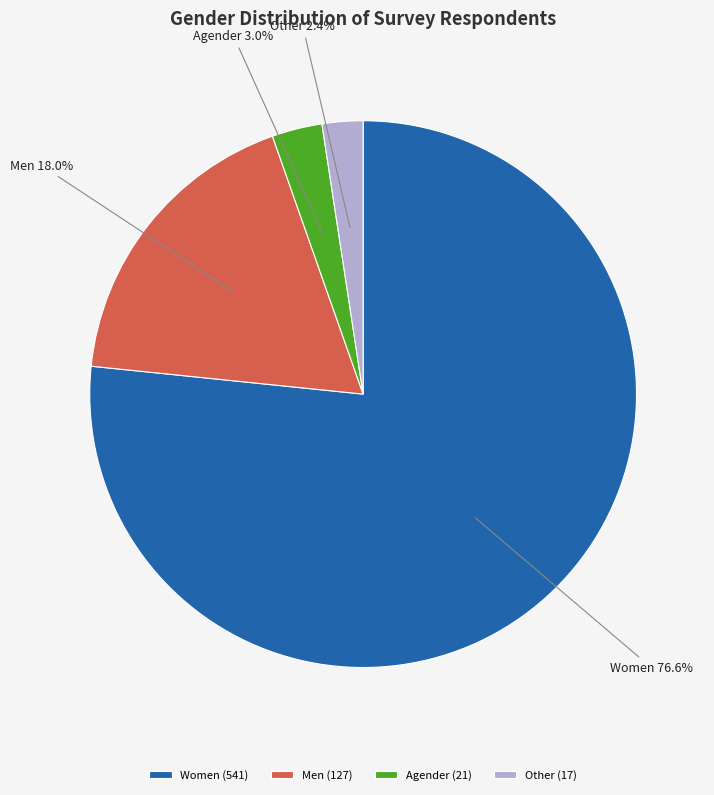

Approximately how many times larger is the value at Men compared to Women?

0.2